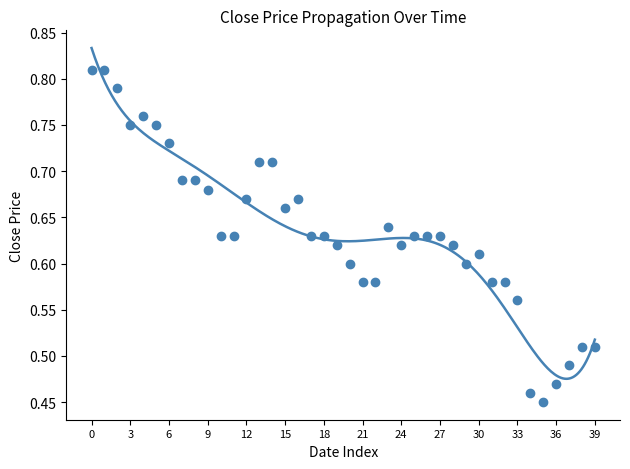

What is the range of Y values (max minus min)?

0.4